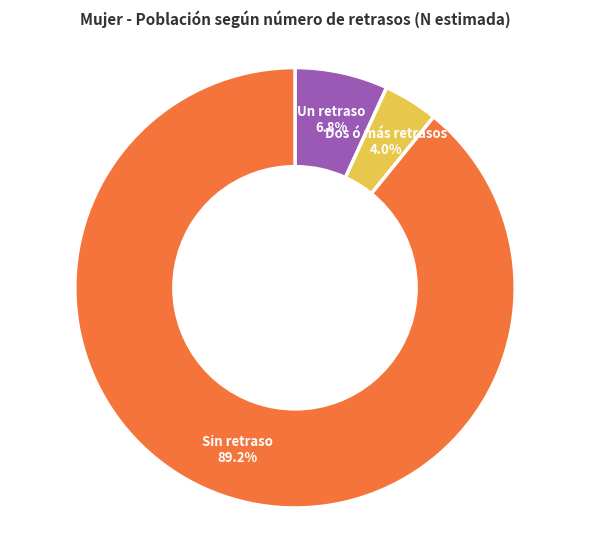

Which slice represents more than half of the pie?

Sin retraso